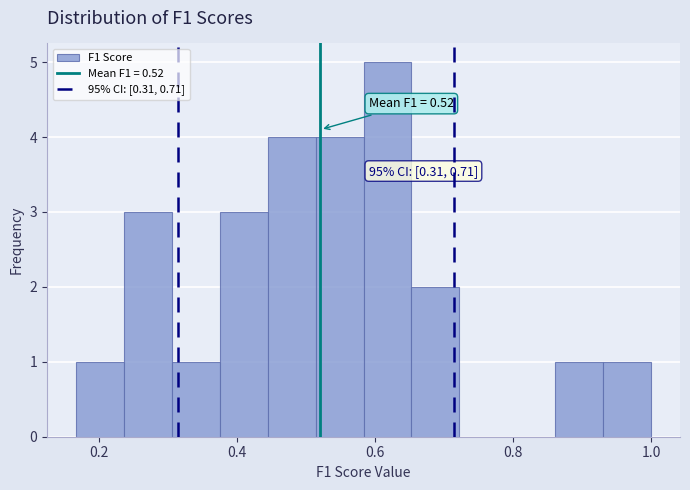

Around what value on the x-axis is the tallest bar? Give the approximate position of its centre, as read against the axis.

0.62